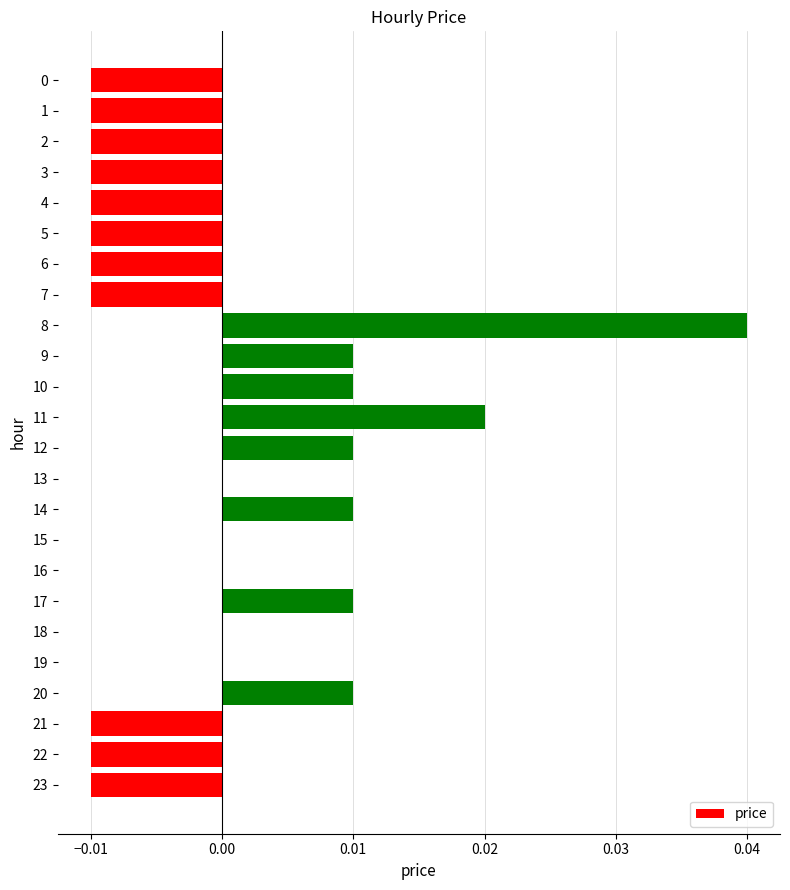

Are the bars grouped side by side (vs. stacked)?

No